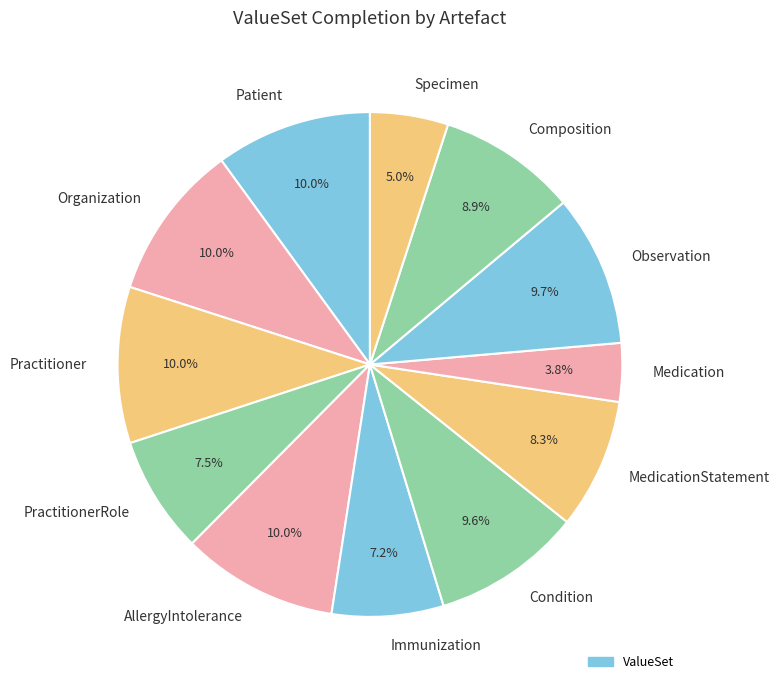

Which has a higher value, Medication or Patient?

Patient